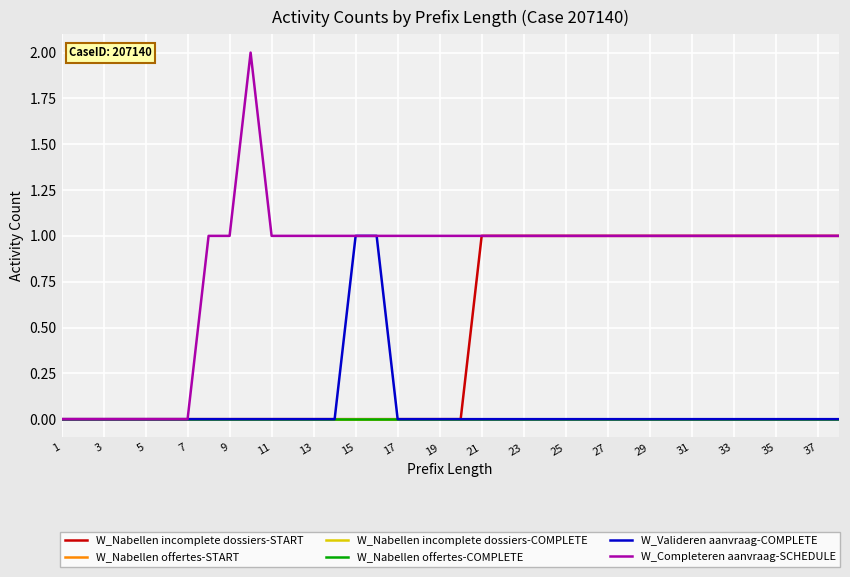

Does the chart have visible grid lines?

Yes